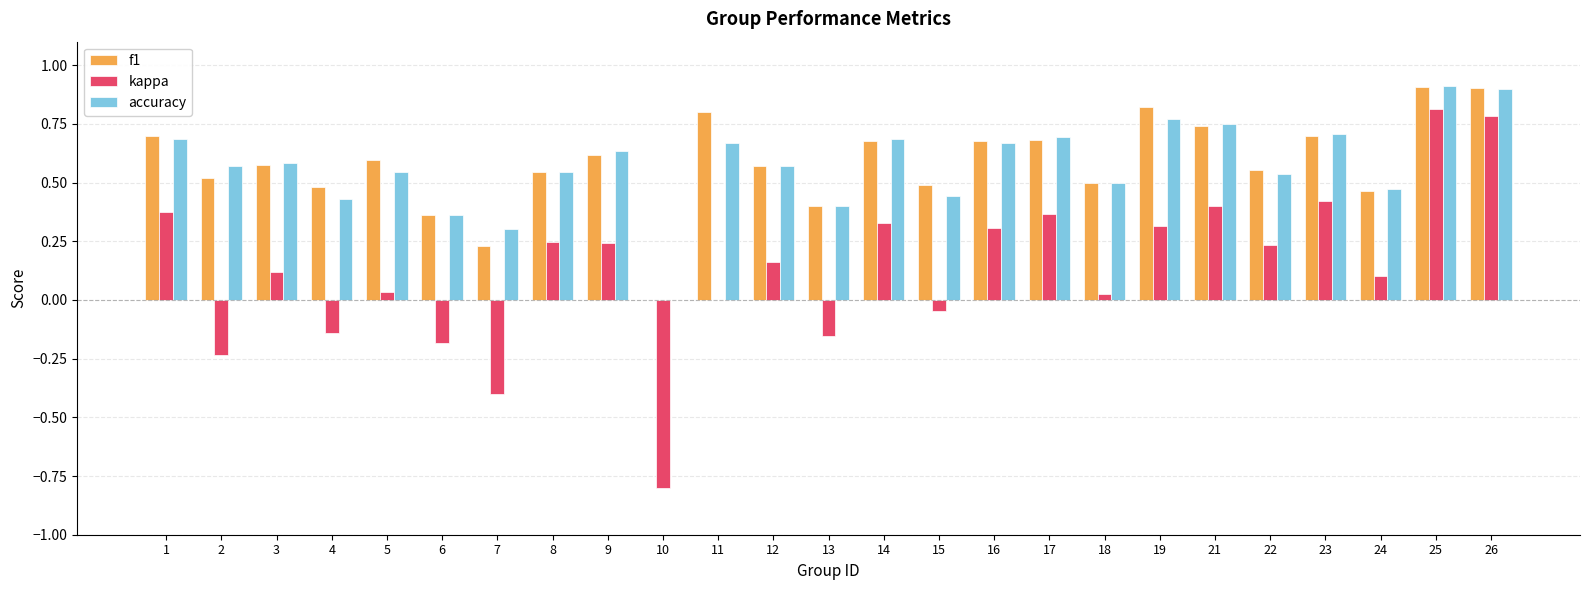

How many data points does each series have?

25